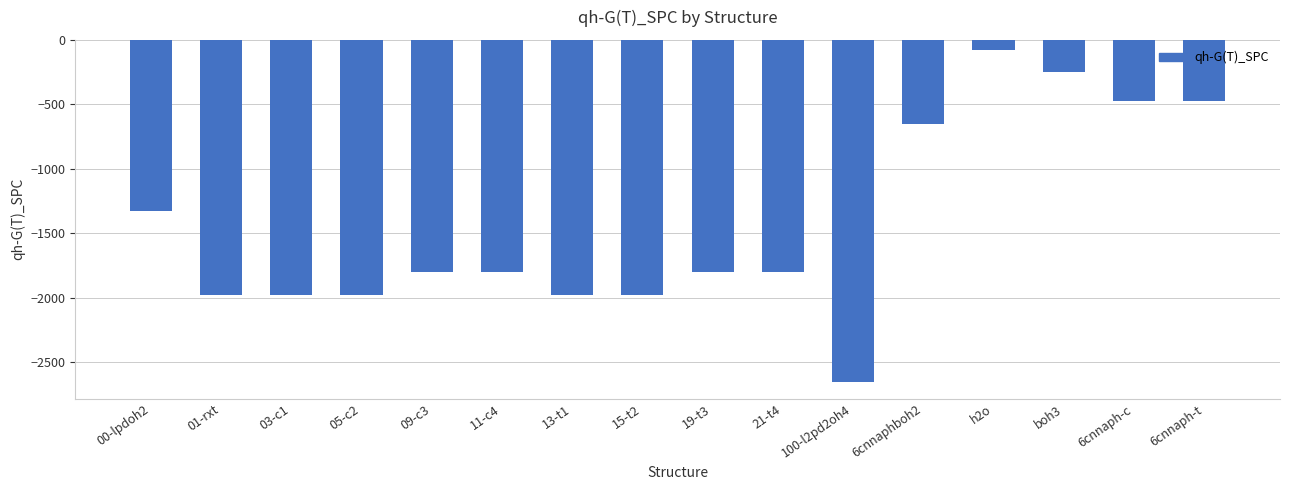

Reading left to right, transcribe all the data shown in this chart.

00-lpdoh2=-1325.0	01-rxt=-1978.3	03-c1=-1978.3	05-c2=-1978.3	09-c3=-1802.4	11-c4=-1802.4	13-t1=-1978.3	15-t2=-1978.3	19-t3=-1802.4	21-t4=-1802.4	100-l2pd2oh4=-2650.0	6cnnaphboh2=-653.3	h2o=-76.4	boh3=-252.3	6cnnaph-c=-477.4	6cnnaph-t=-477.4